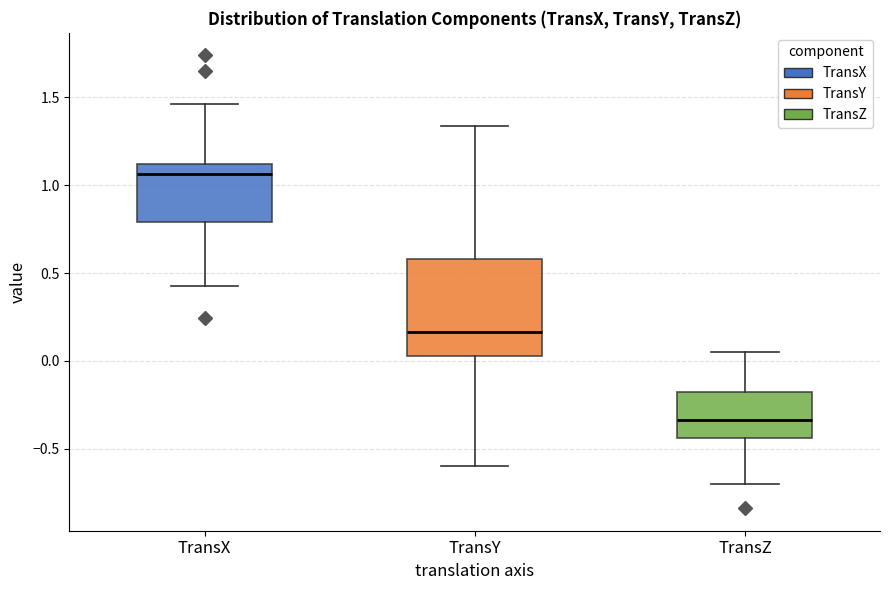

Which box is the tallest, from its lower edge to its upper edge?

TransY